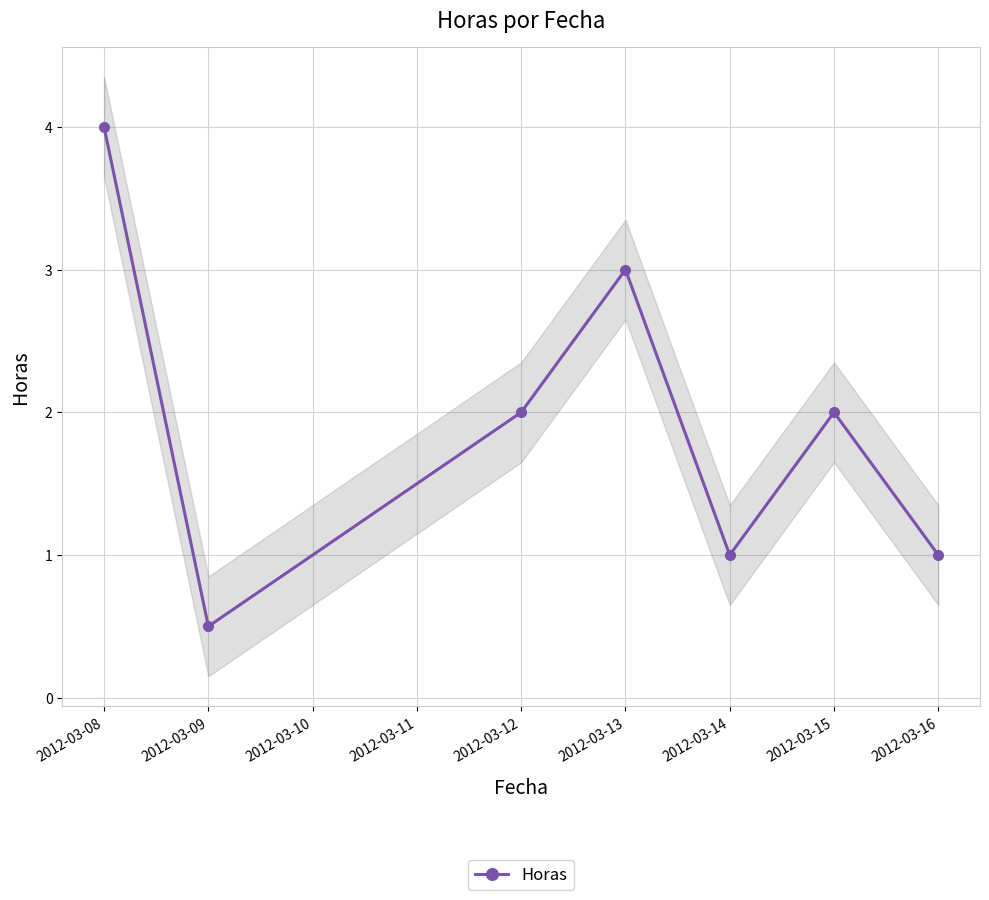

What is the maximum value shown in the chart?

4.0